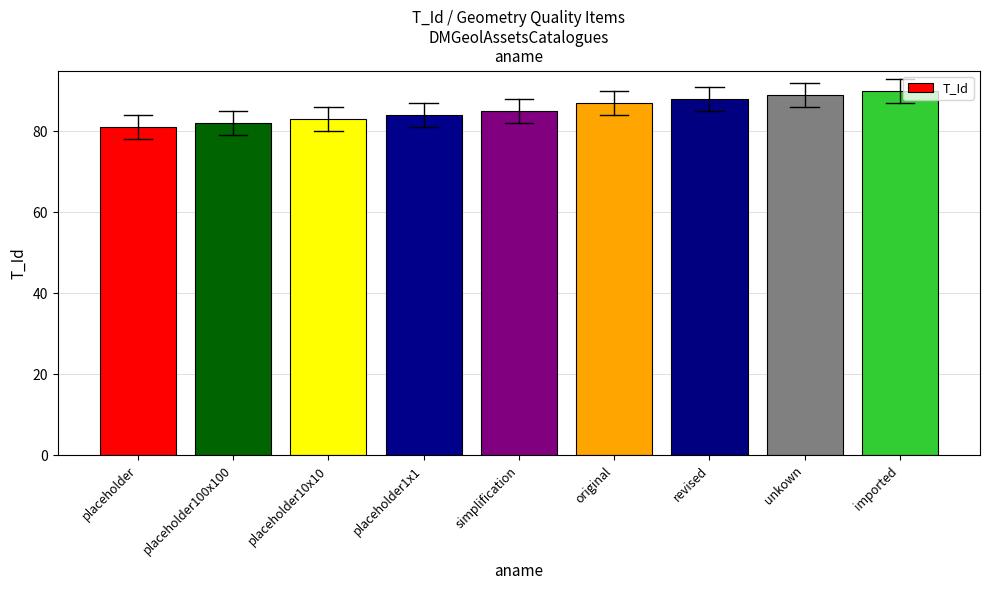

Which has a higher value, placeholder1x1 or original?

original